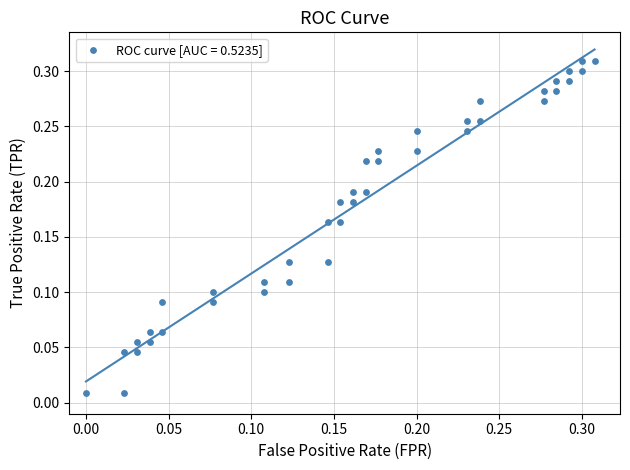

How many points are shown in the scatter plot?

40